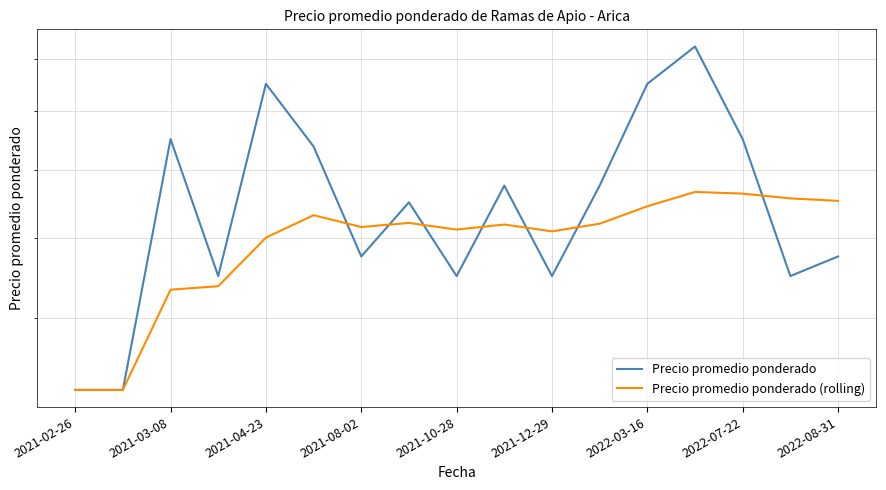

What are all the series names shown in the legend?

Precio promedio ponderado, Precio promedio ponderado (rolling)